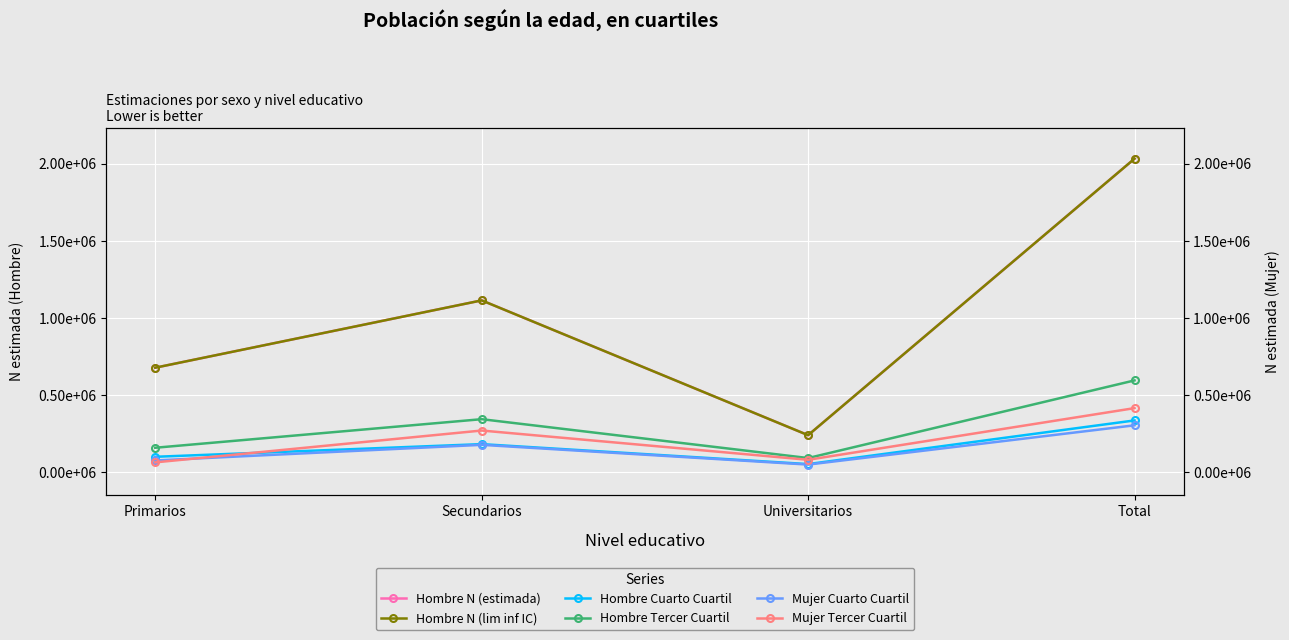

Where is Hombre N (lim inf IC) nearest to the value 1136348?

Secundarios